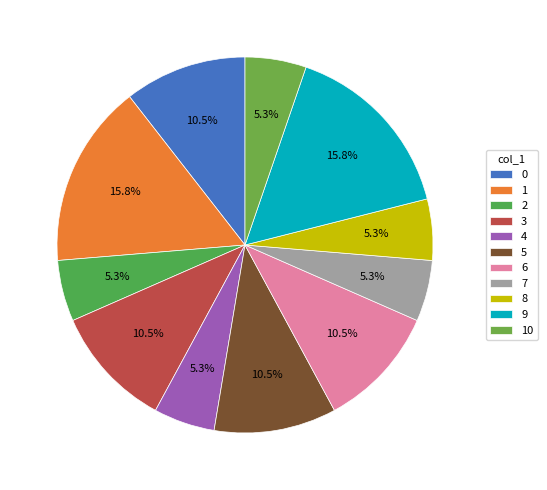

Which has a higher value, 5 or 6?

5